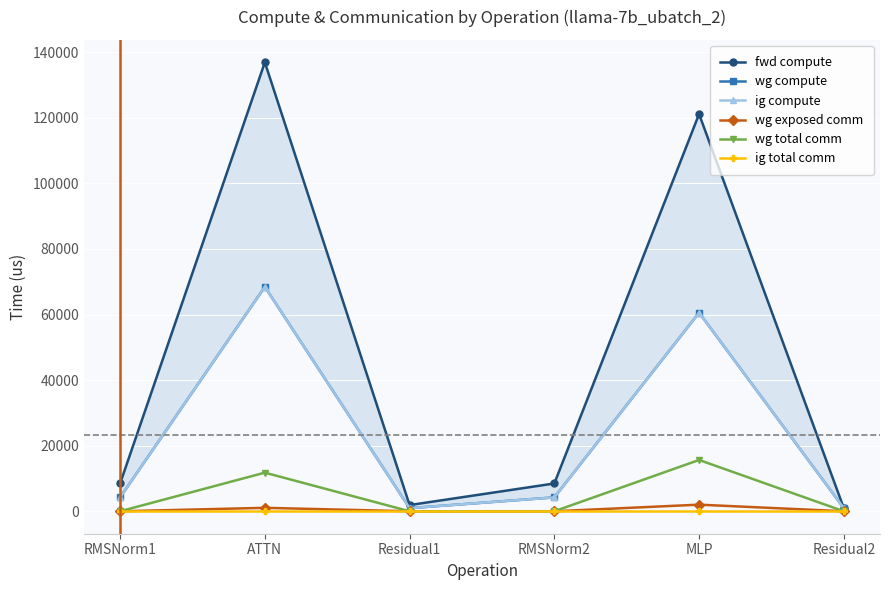

True or false: wg total comm has more than 2 points higher than both neighbors.

False